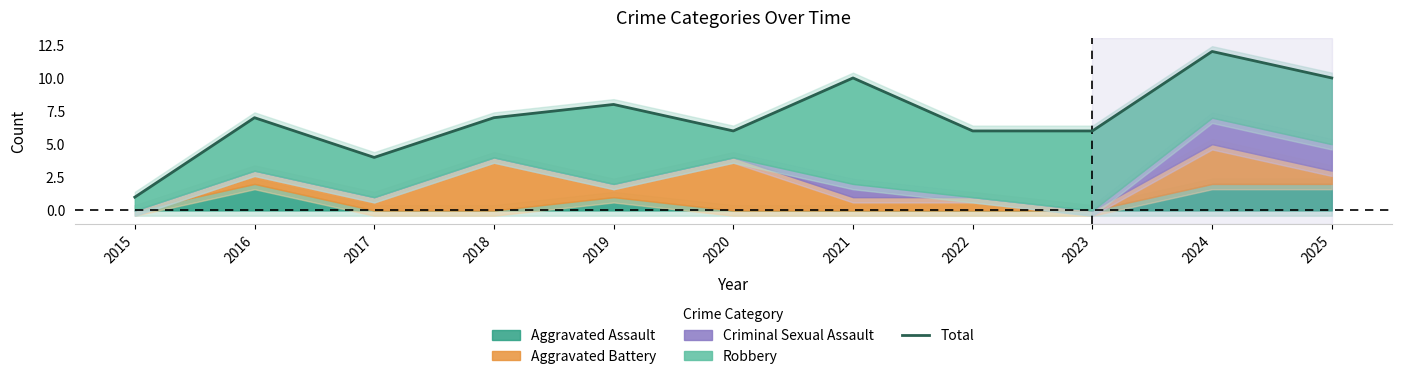

What value does the data have at 2019?

8